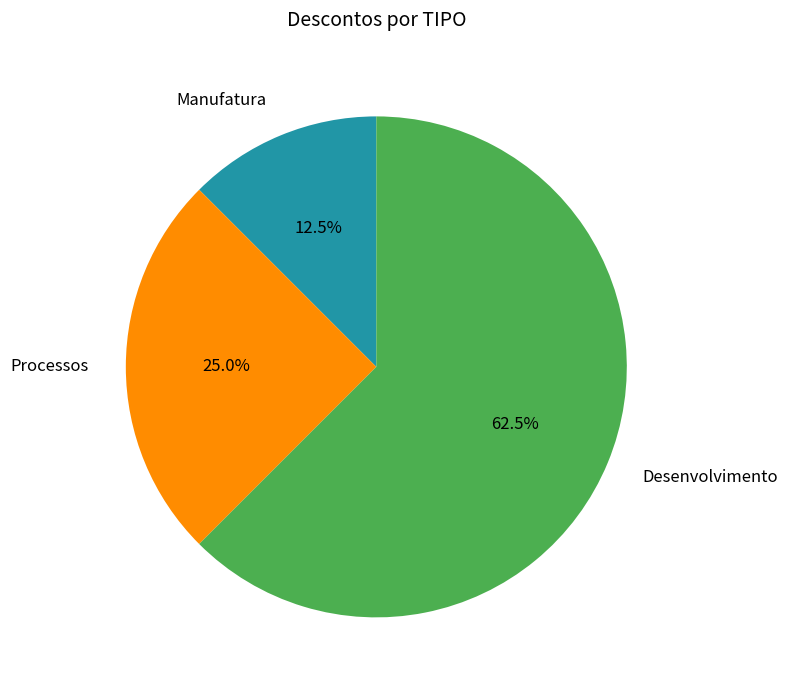

Is there any slice that represents more than half of the pie?

Yes